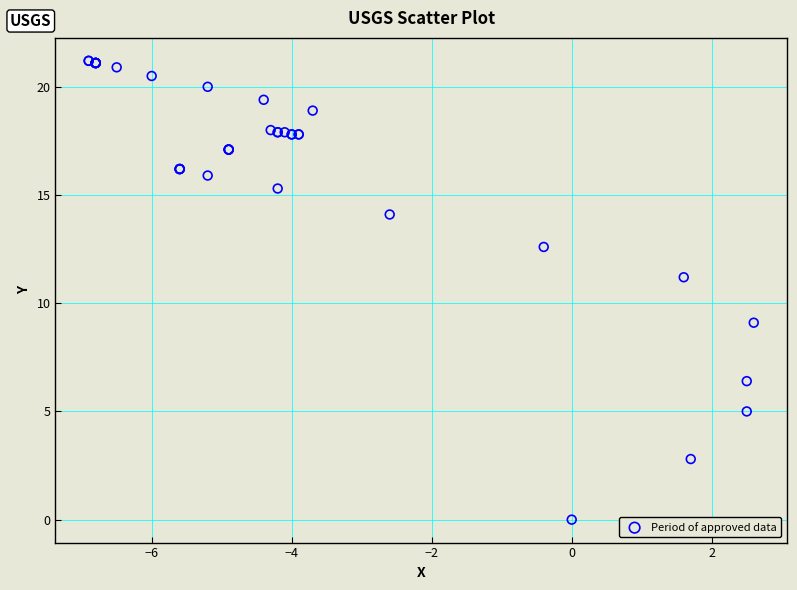

What Y value in the scatter plot is closest to 10?

9.1